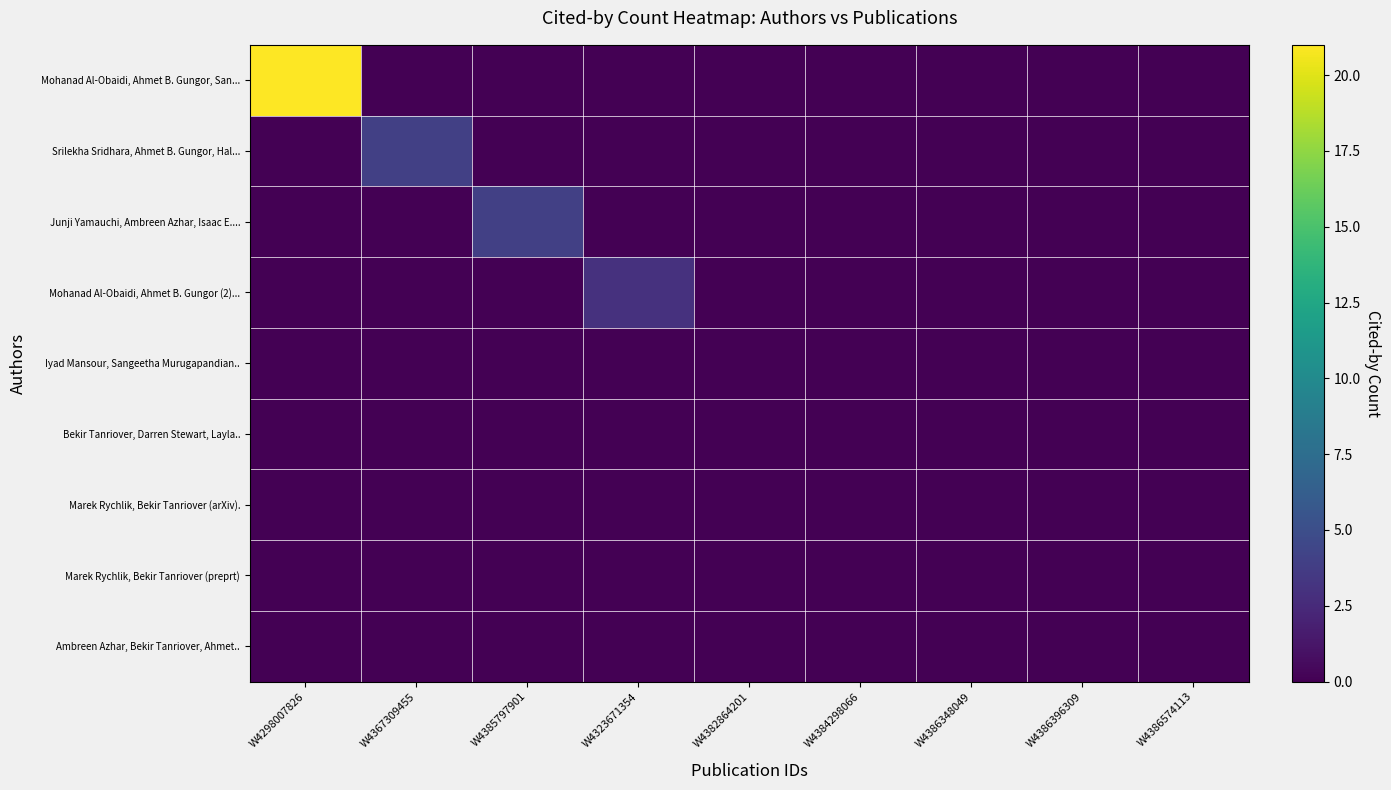

Rank the series by their maximum value, from highest to lowest.

Mohanad Al-Obaidi, Ahmet B. Gungor, San..., Srilekha Sridhara, Ahmet B. Gungor, Hal..., Junji Yamauchi, Ambreen Azhar, Isaac E...., Mohanad Al-Obaidi, Ahmet B. Gungor (2)..., Iyad Mansour, Sangeetha Murugapandian.., Bekir Tanriover, Darren Stewart, Layla.., Marek Rychlik, Bekir Tanriover (arXiv)., Marek Rychlik, Bekir Tanriover (preprt), Ambreen Azhar, Bekir Tanriover, Ahmet..